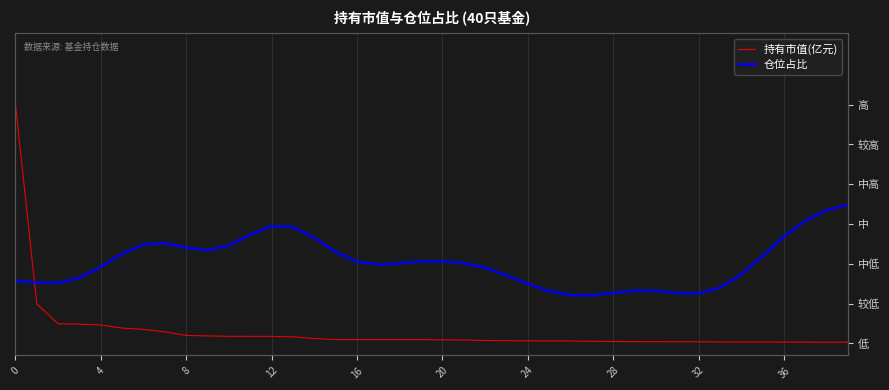

Which series has the widest spread of values?

持有市值(亿元)